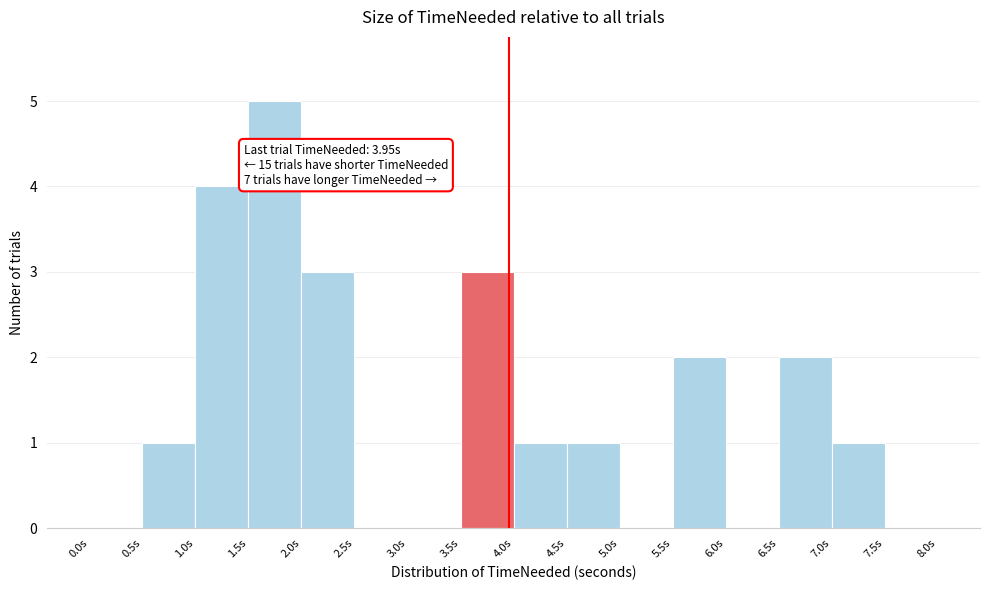

Over which range of the x-axis is the bar tallest?

1.5 to 2.0